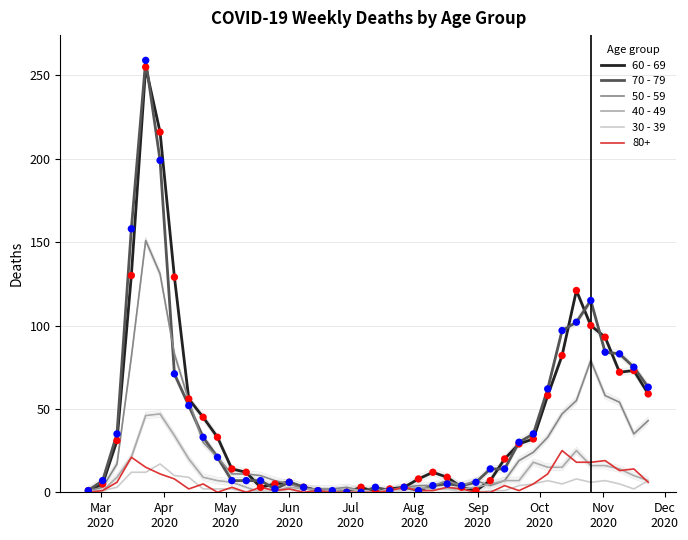

At how many categories does at least one series exceed 94?

7